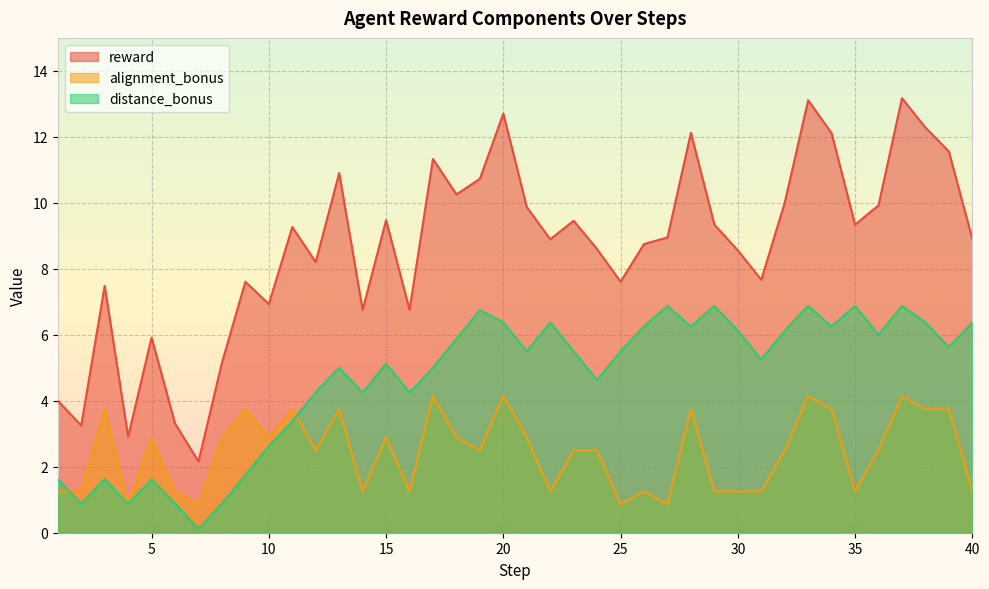

What is the difference between the maximum and second lowest values in the reward series?

10.3